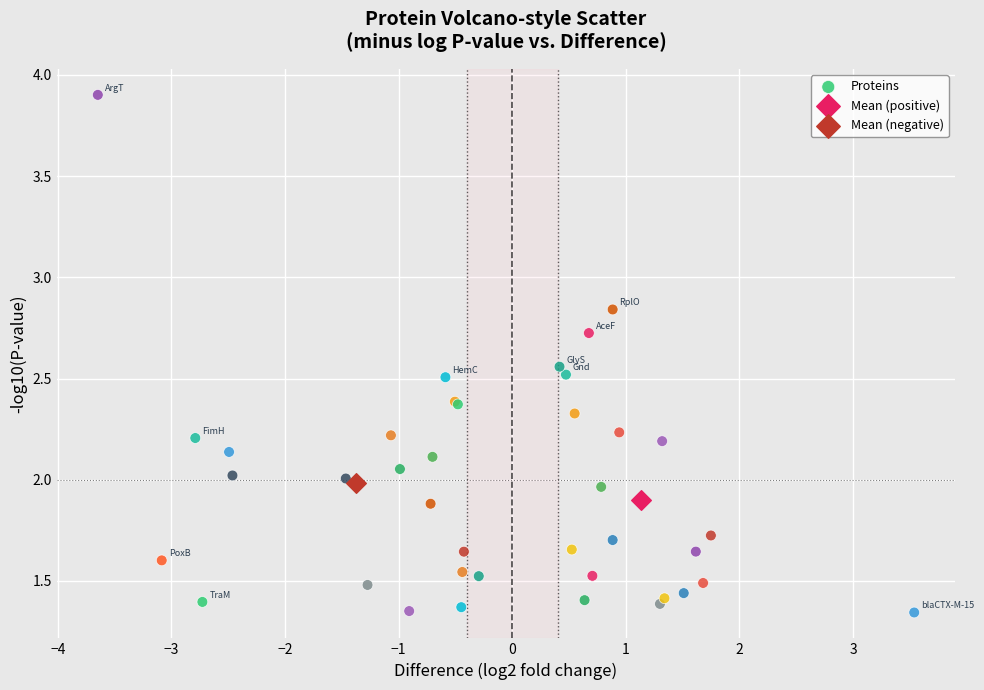

What are all the series names shown in the legend?

Proteins, Mean (positive), Mean (negative)